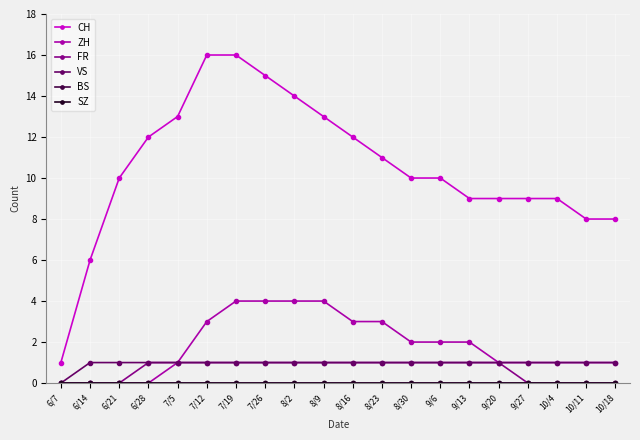

What are all the series names shown in the legend?

CH, ZH, FR, VS, BS, SZ